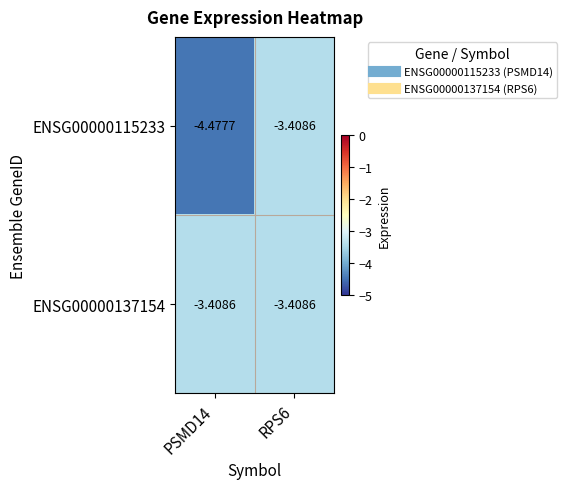

Is the value of ENSG00000115233 at PSMD14 greater than the value of ENSG00000137154 at RPS6?

No